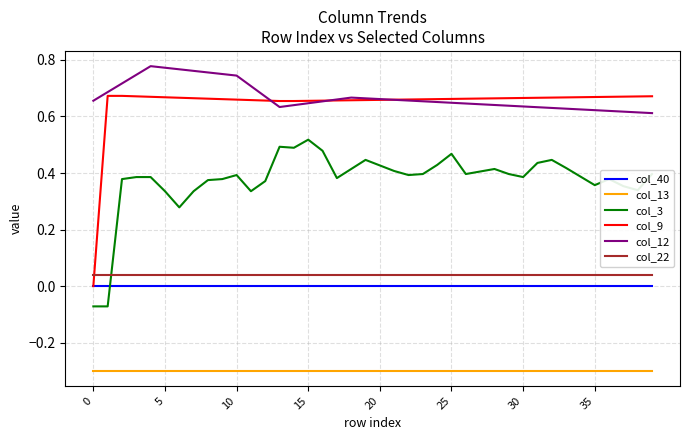

Which series has the largest total across all categories?

col_12